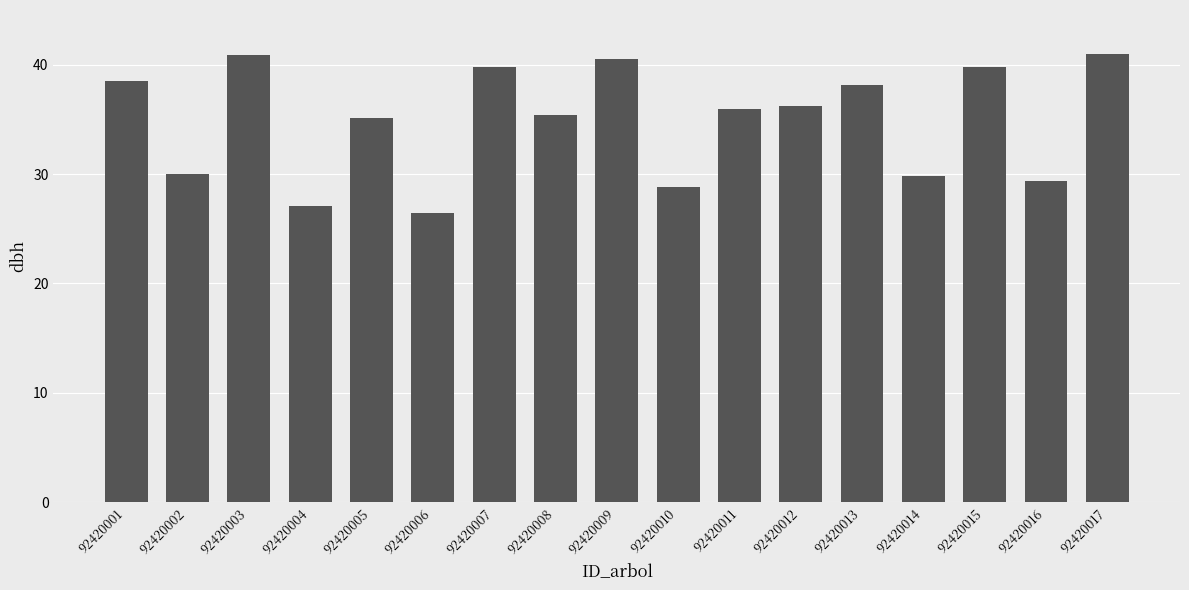

Is it true that the value at 92420003 is 13.5?

False